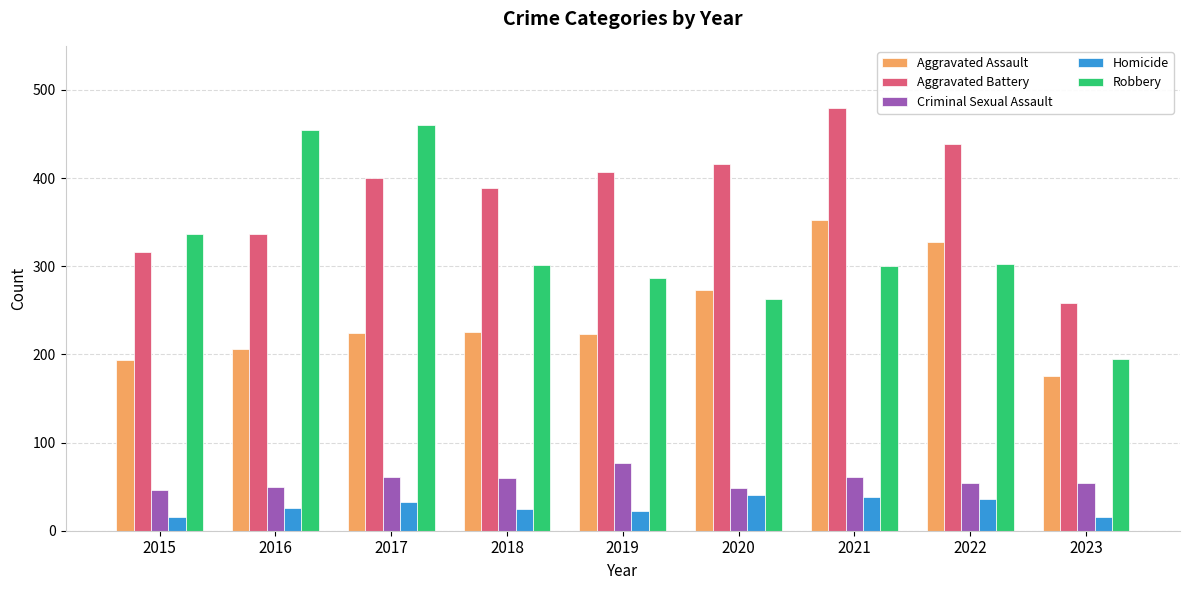

What is the difference between the Aggravated Assault values at 2021 and 2016?

146